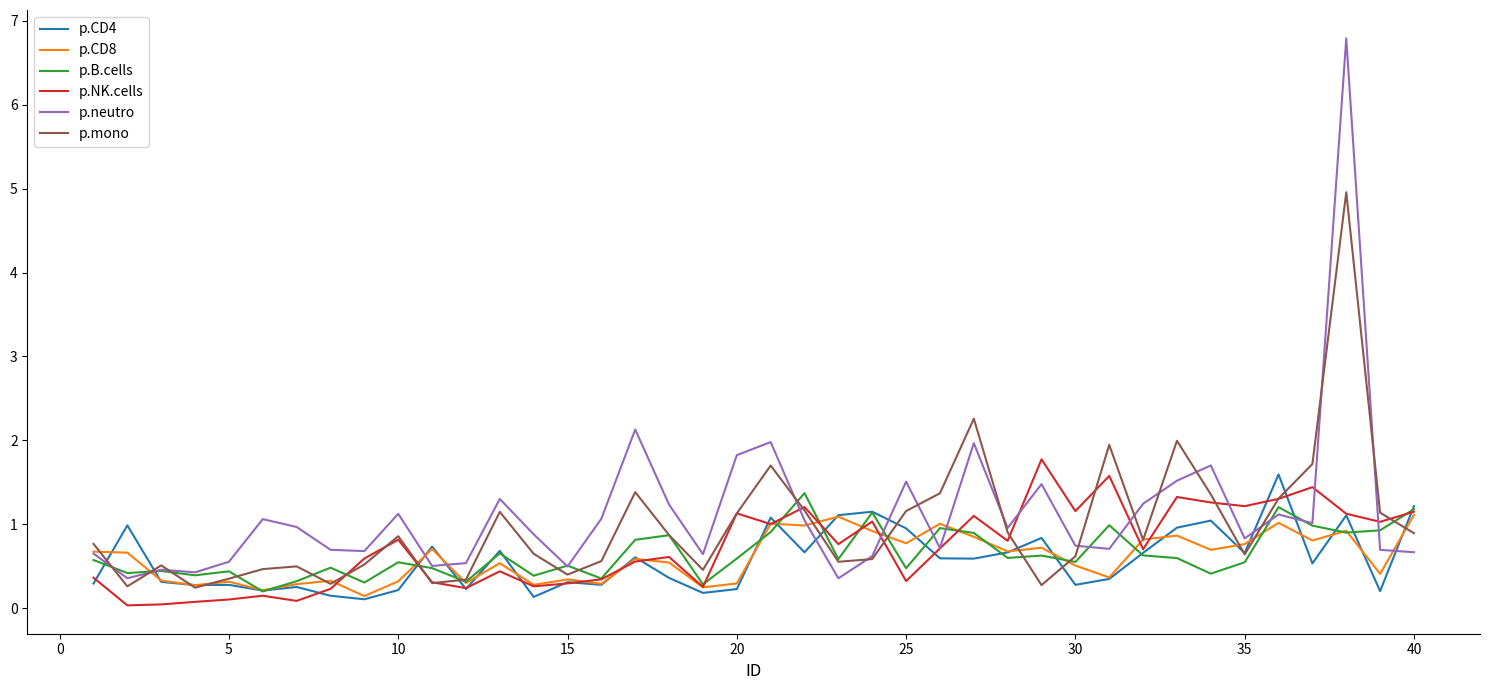

Which series has the largest range (max minus min)?

p.neutro